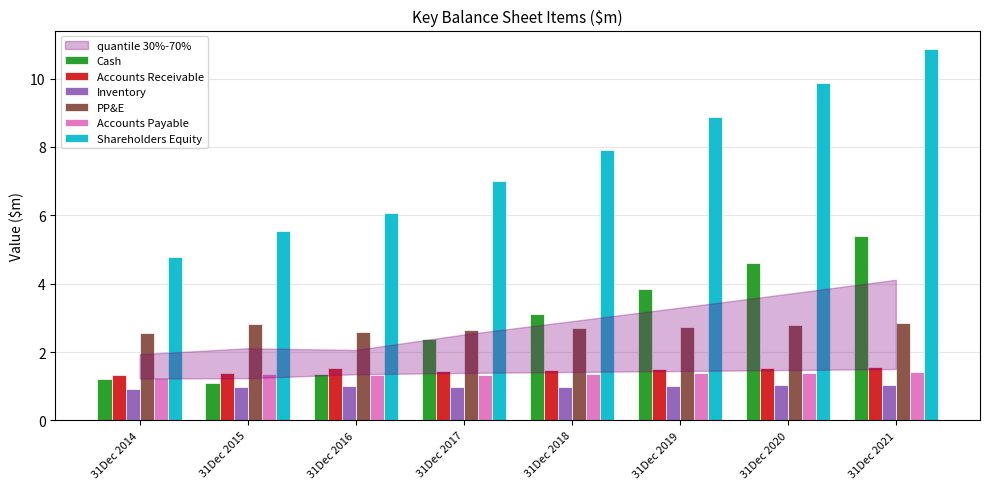

At which label does Cash reach its peak?

31Dec 2021